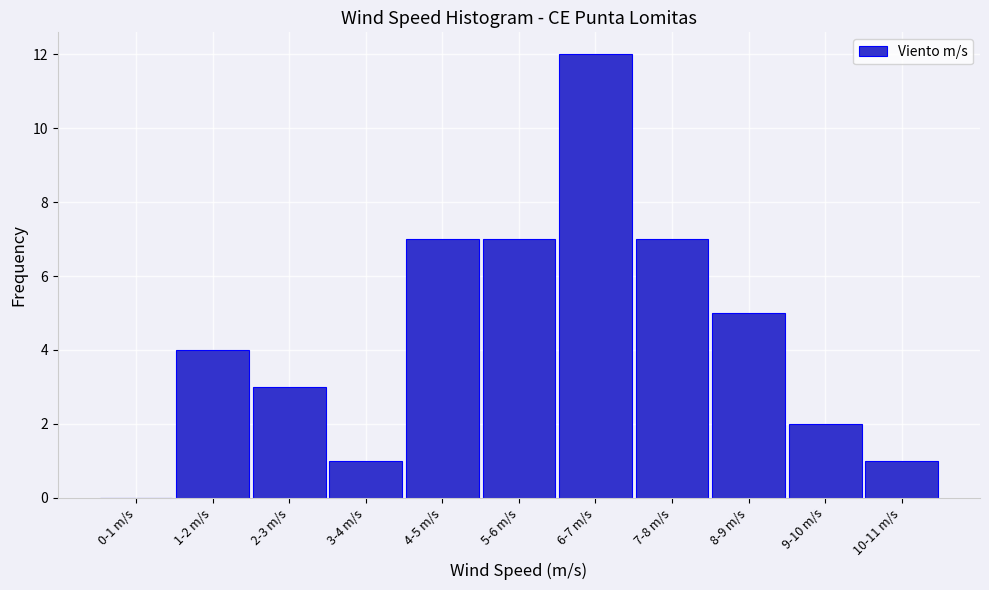

Reading left to right, what are all the values shown in this chart?

0-1 m/s=0	1-2 m/s=4	2-3 m/s=3	3-4 m/s=1	4-5 m/s=7	5-6 m/s=7	6-7 m/s=12	7-8 m/s=7	8-9 m/s=5	9-10 m/s=2	10-11 m/s=1